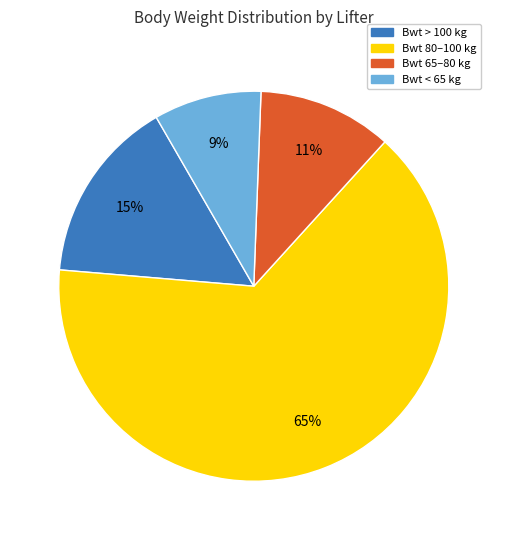

Is there any slice that represents more than half of the pie?

Yes